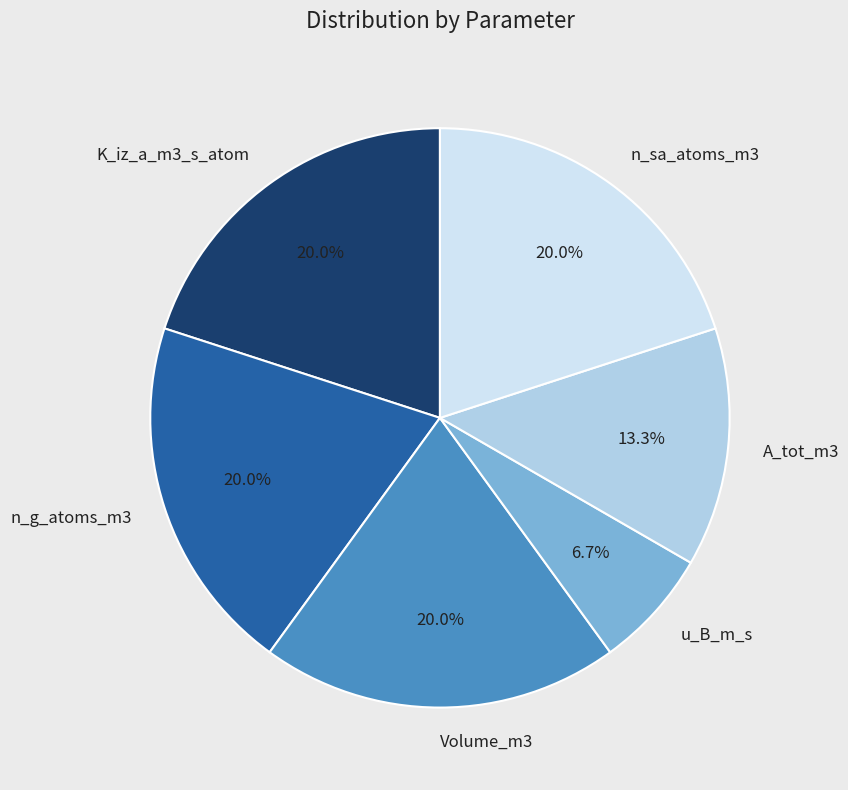

To the nearest percent, what is the difference between the u_B_m_s and K_iz_a_m3_s_atom slice percentages?

13%